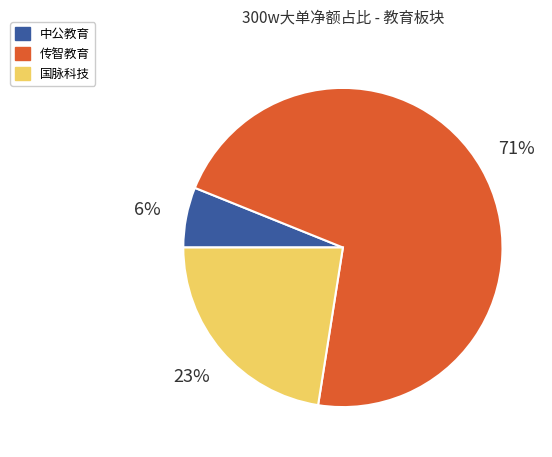

To the nearest percent, what is the average slice percentage?

33%